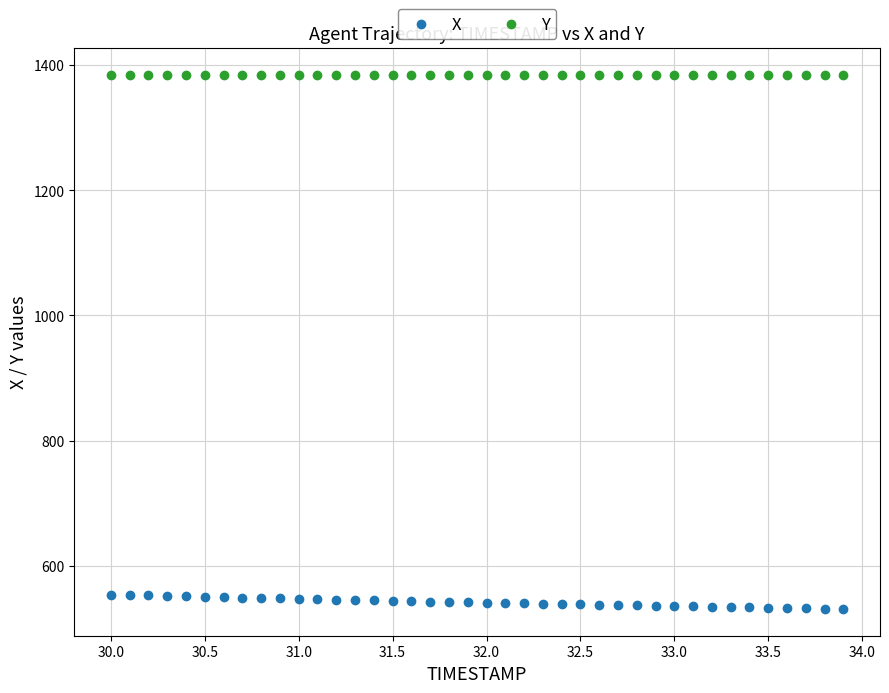

Which series contains the lowest Y value?

X